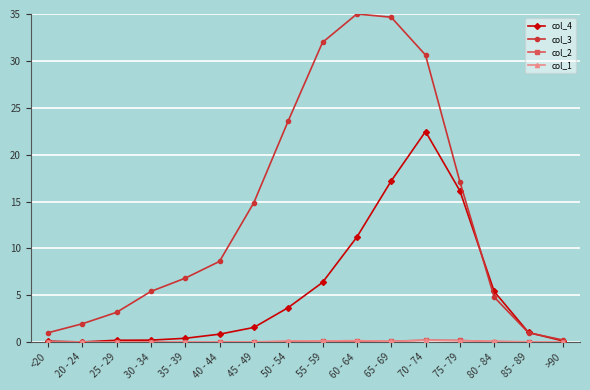

How many data points does each series have?

16